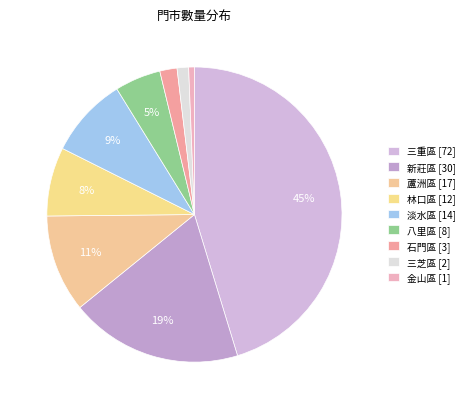

How many slices are in this pie chart?

9